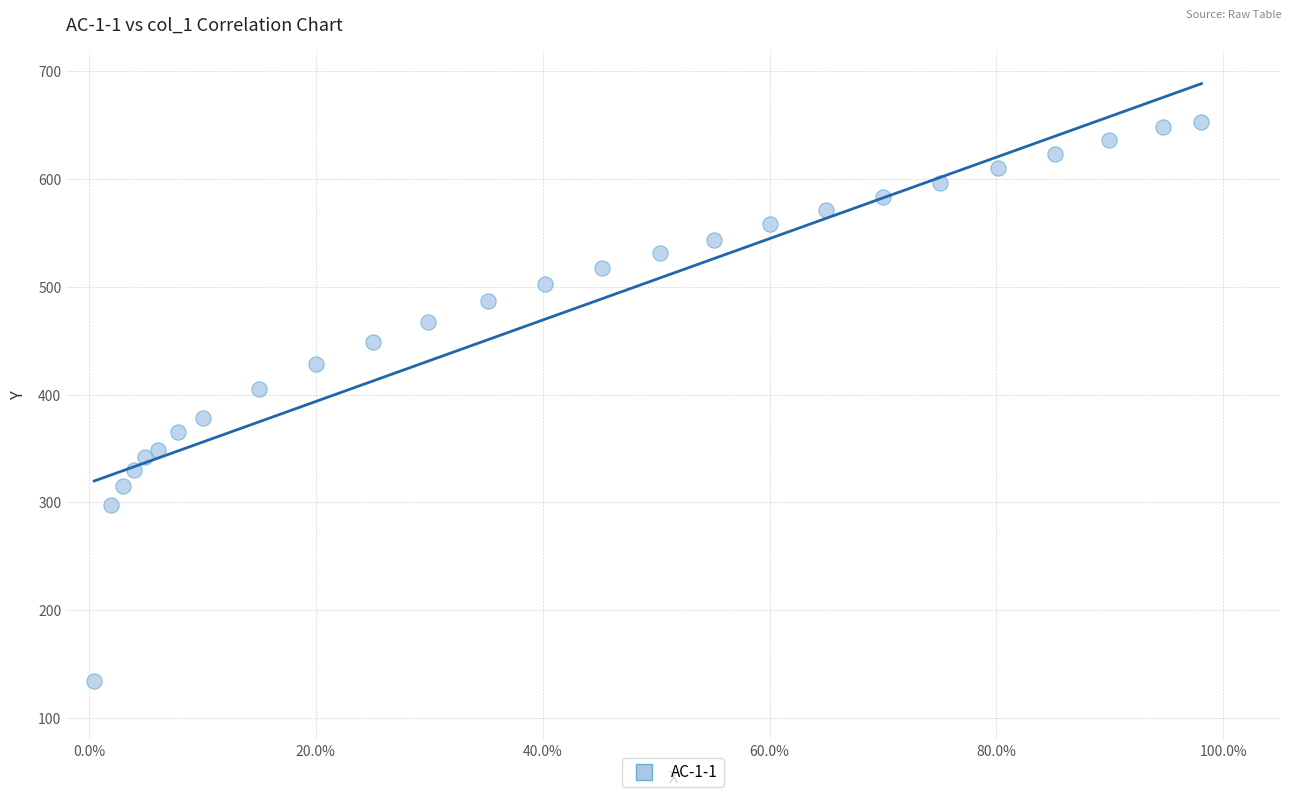

What is the range of Y values (max minus min)?

518.7